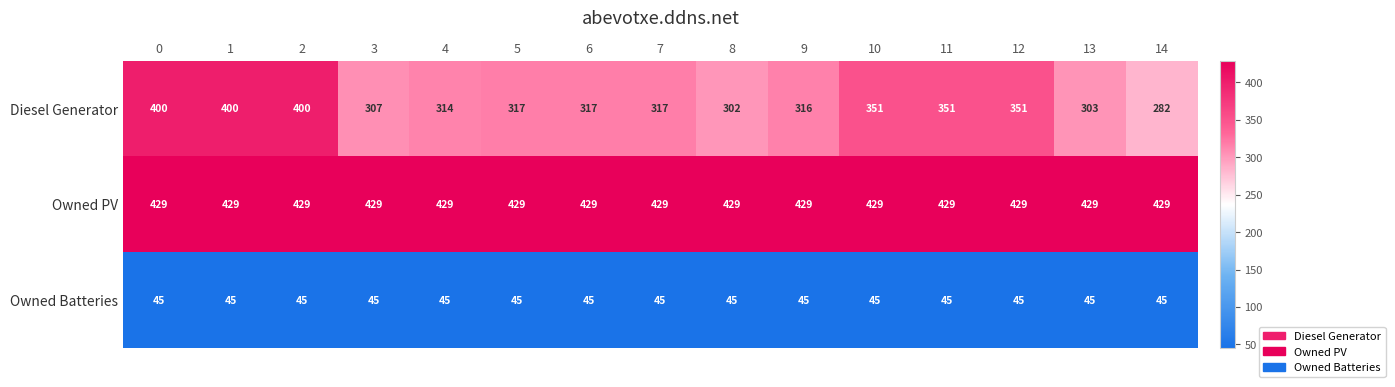

Which series has the largest range (max minus min)?

Diesel Generator